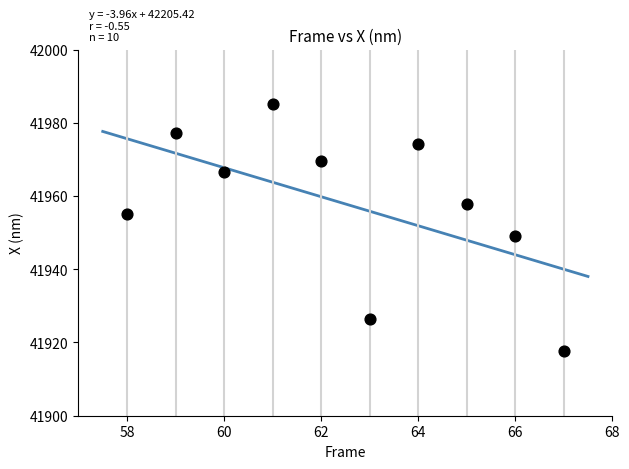

What is the average X value?

62.5